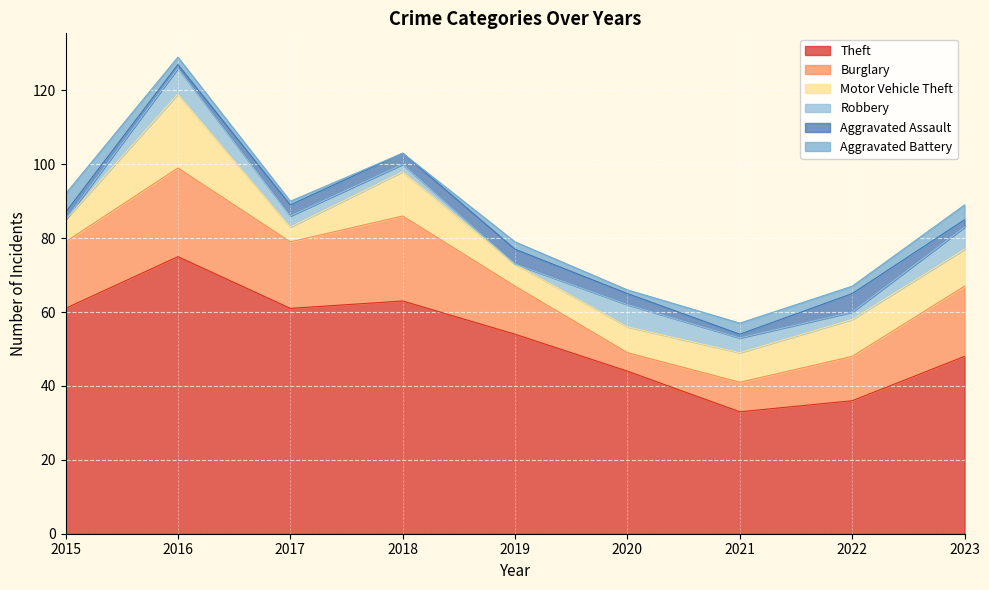

Rank the series at 2021 from lowest to highest value.

Aggravated Assault, Aggravated Battery, Robbery, Burglary, Motor Vehicle Theft, Theft